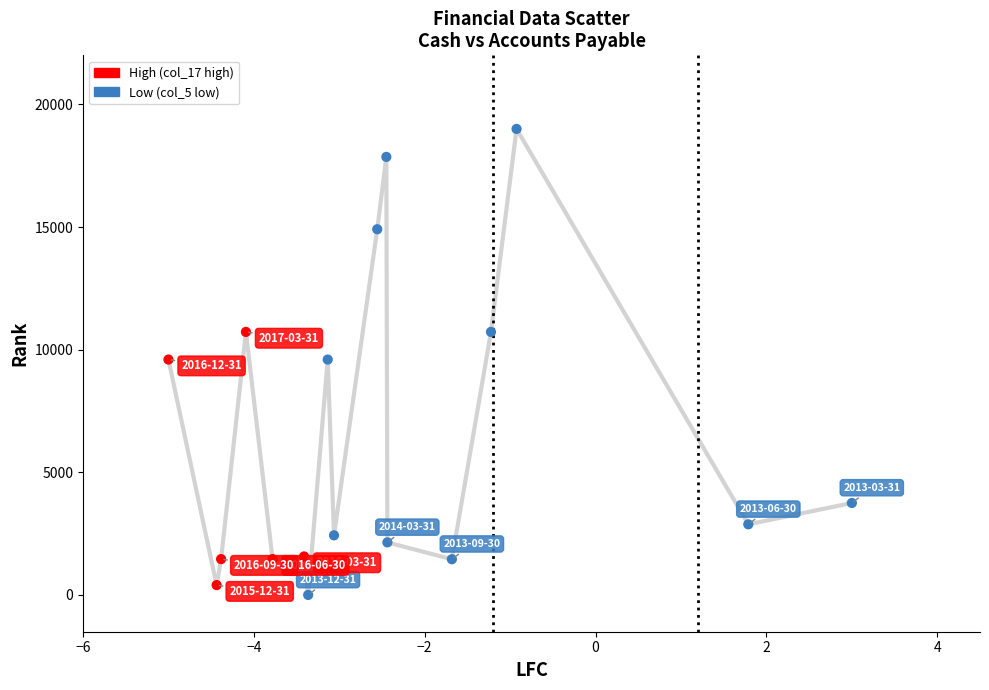

What is the difference between the maximum and minimum values?

19000.0